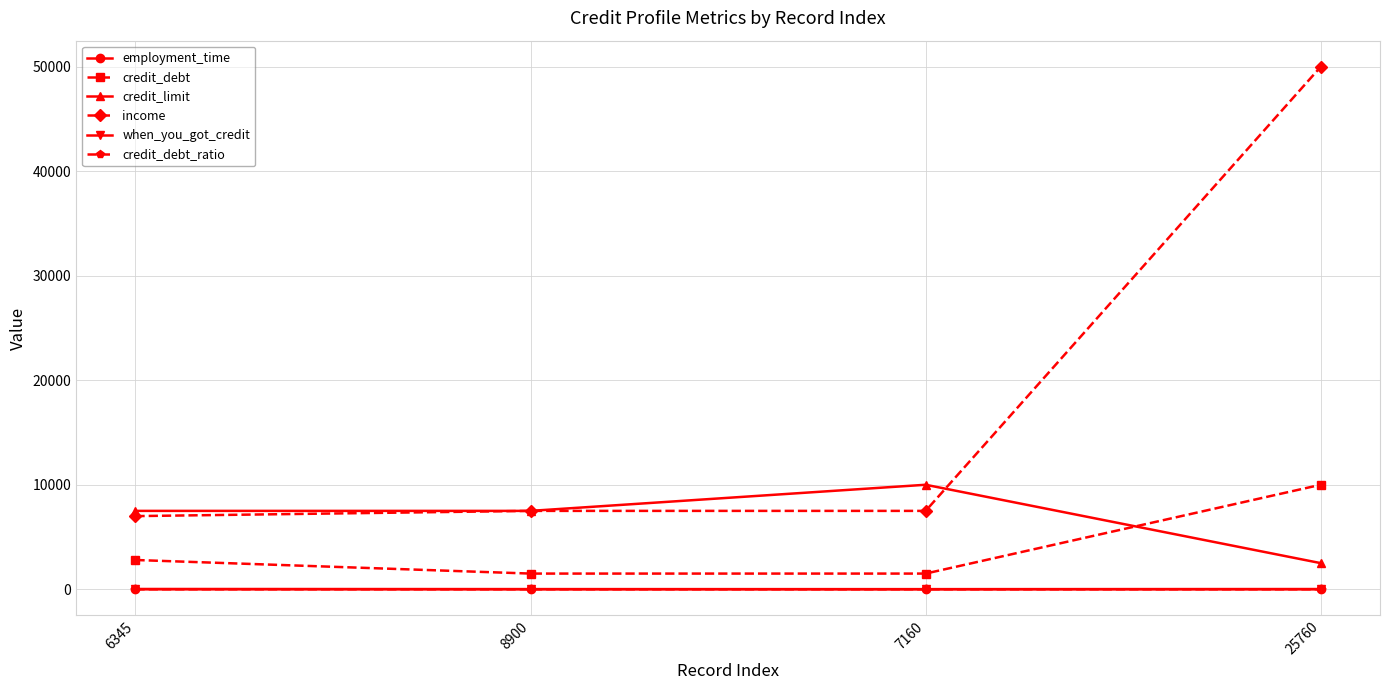

What is the smallest value displayed?

0.2